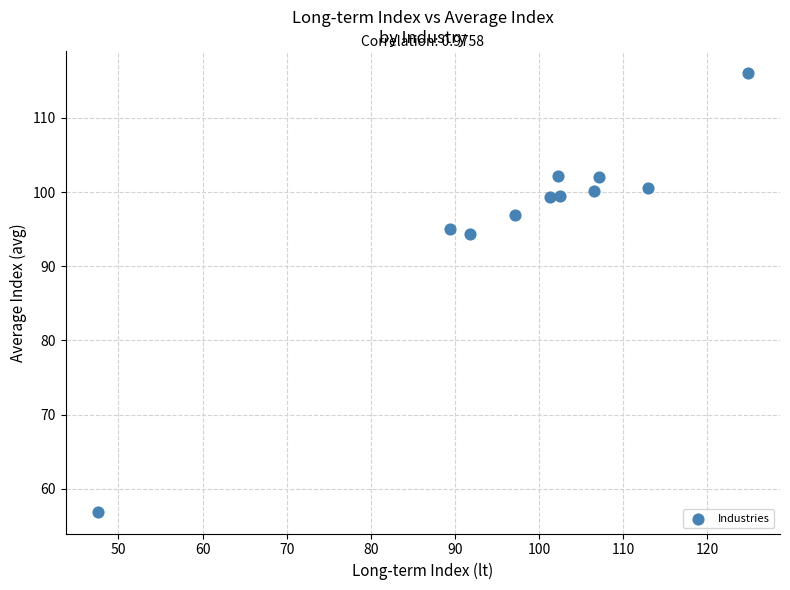

What is the range of Y values (max minus min)?

59.1